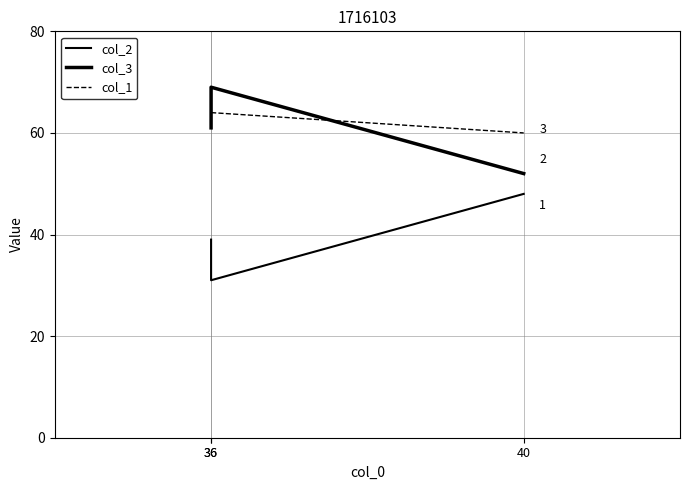

What is the difference between the highest and lowest values at 40?

12